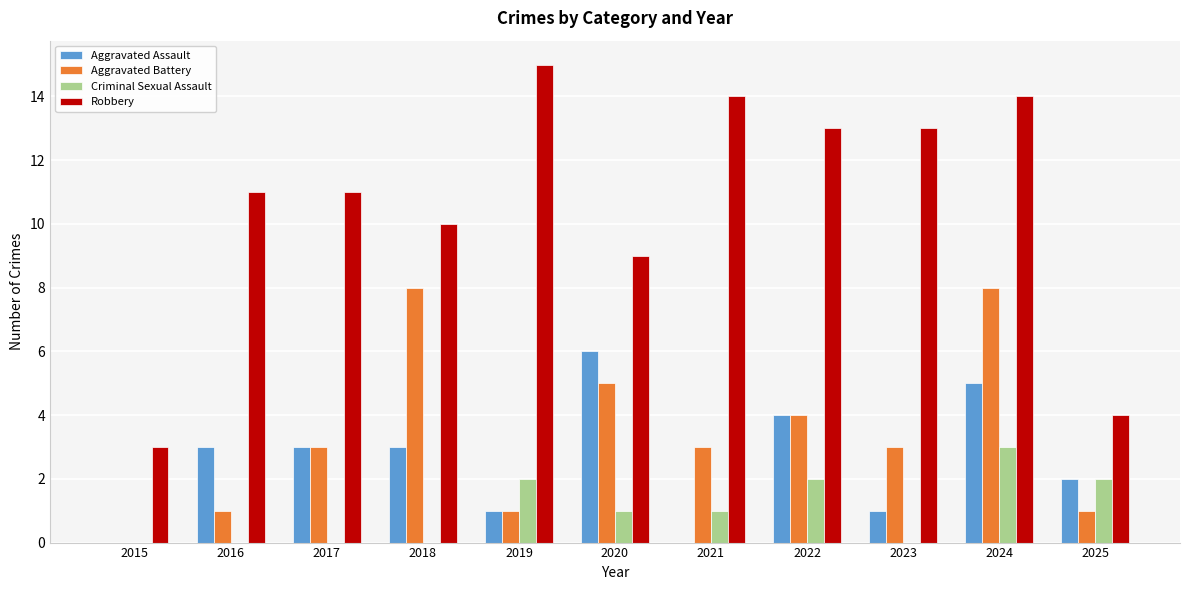

What is the sum of the Aggravated Assault values at 2025 and 2020?

8